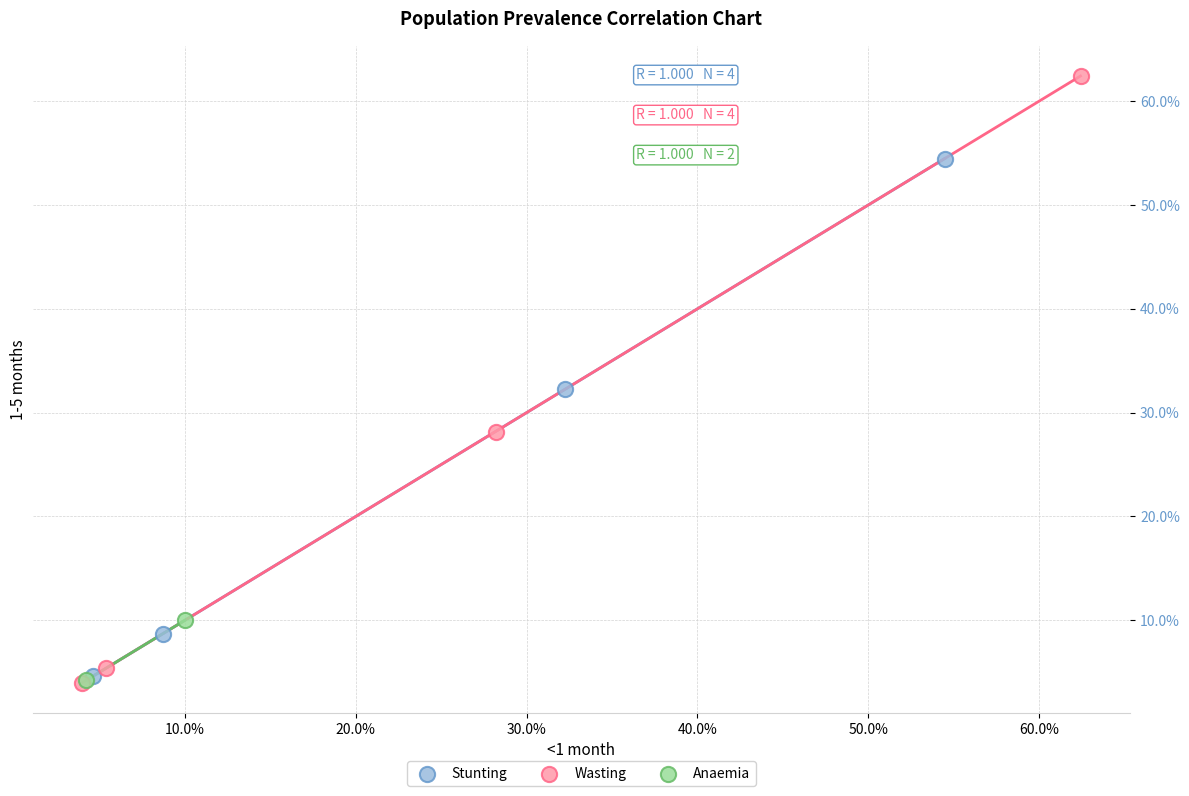

Which series reaches the maximum Y coordinate?

Wasting